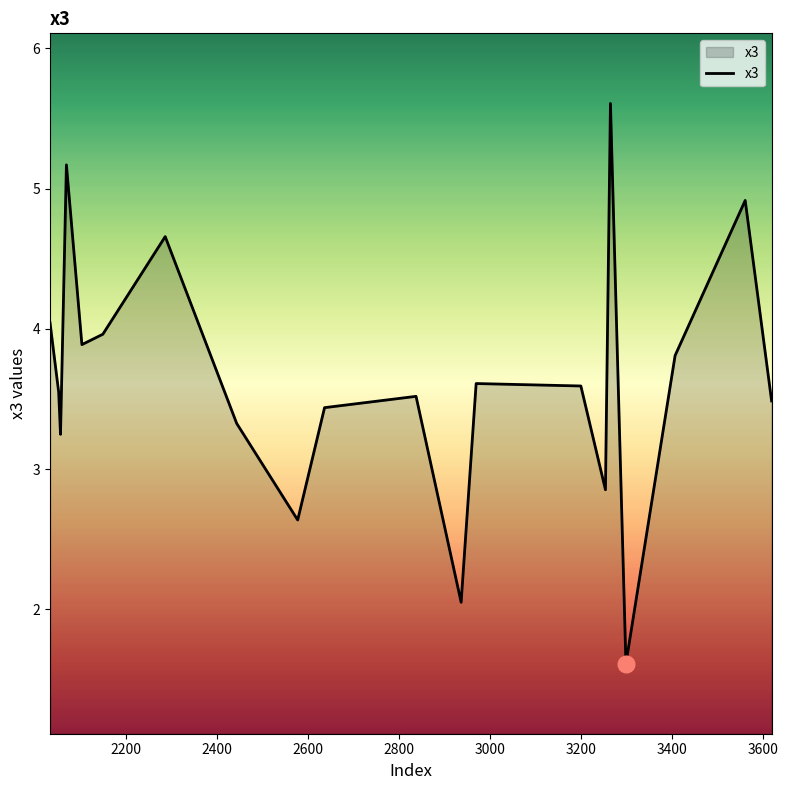

How many lines are shown in the chart?

1